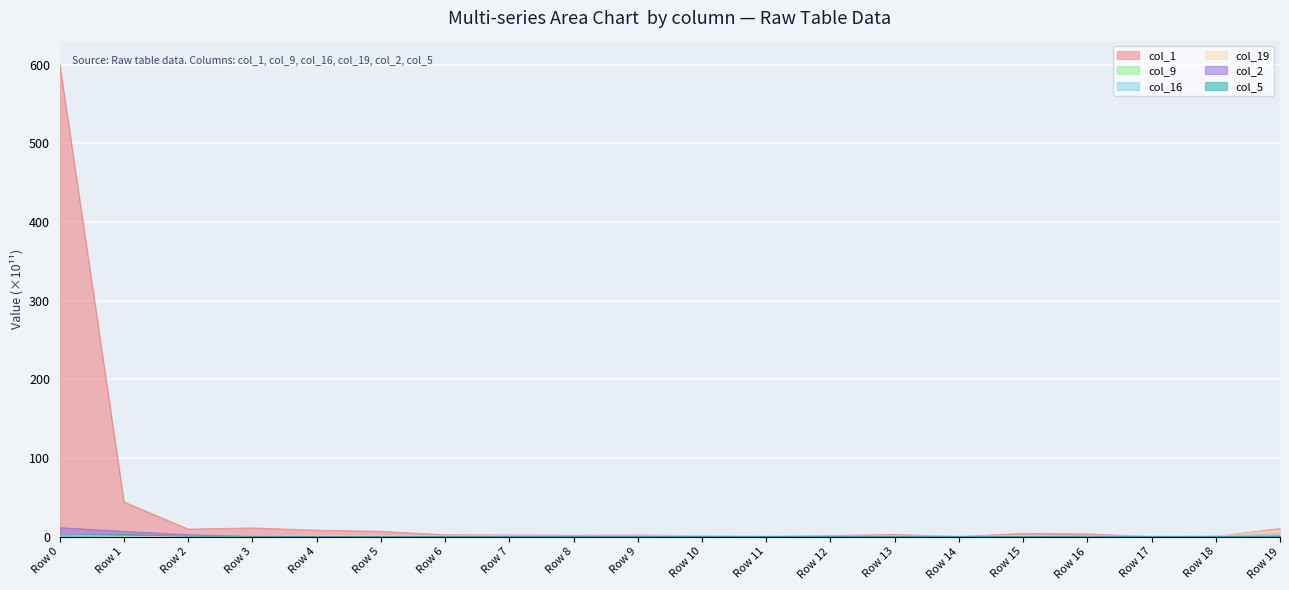

The value of col_2 at Row 9 is 0.0. True or false?

True